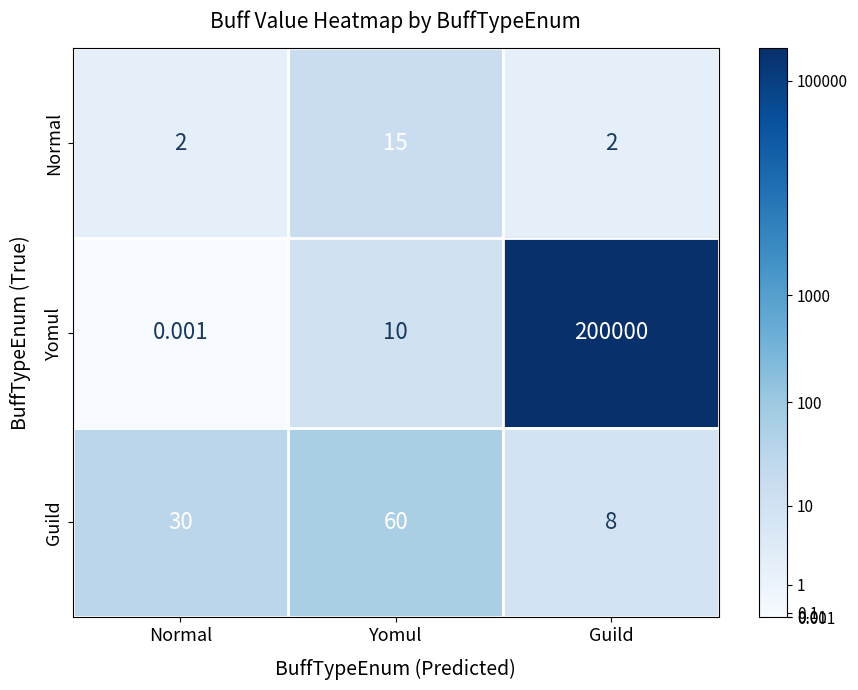

At which category does the chart reach its minimum across all series?

Normal